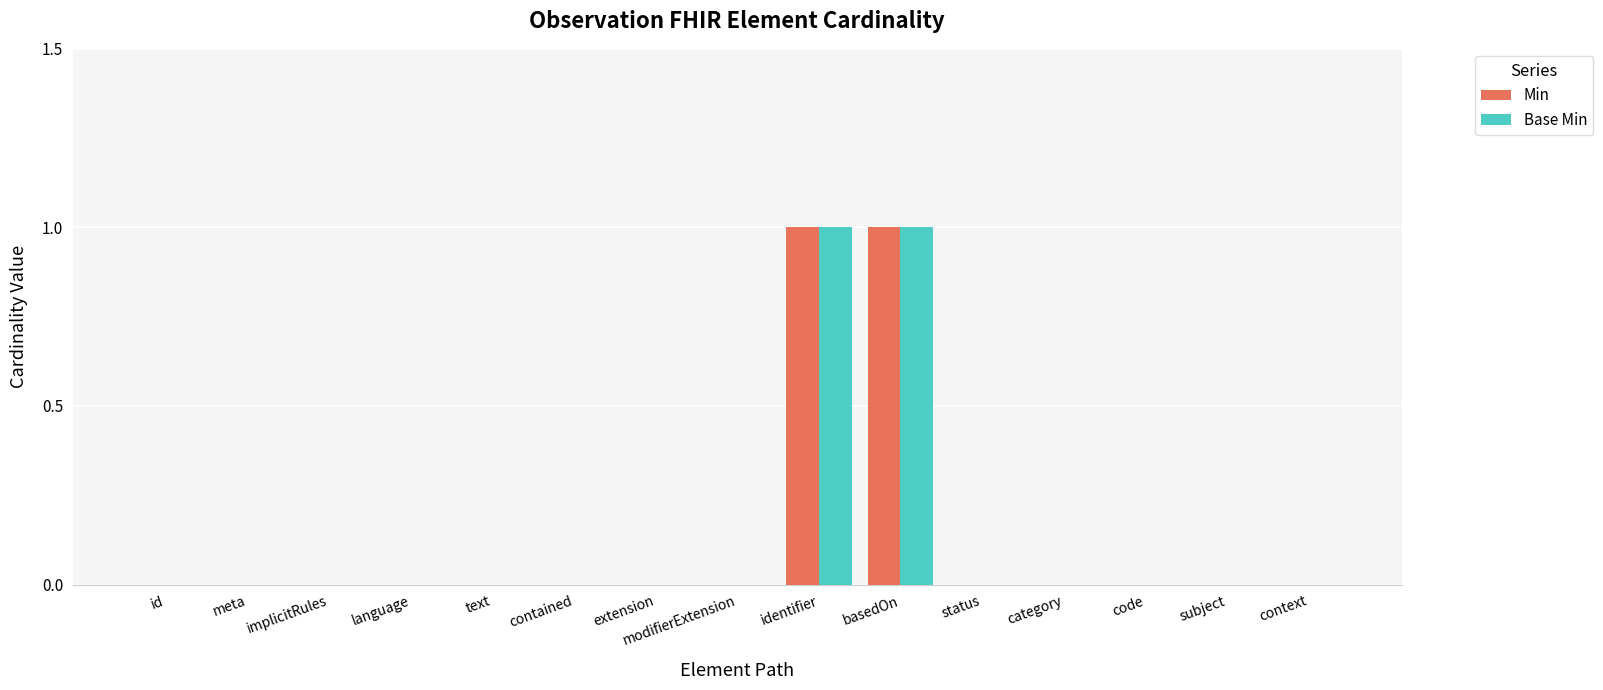

Reading left to right, list all the values displayed in this chart.

Min: id=0	meta=0	implicitRules=0	language=0	text=0	contained=0	extension=0	modifierExtension=0	identifier=1	basedOn=1	status=0	category=0	code=0	subject=0	context=0
Base Min: id=0	meta=0	implicitRules=0	language=0	text=0	contained=0	extension=0	modifierExtension=0	identifier=1	basedOn=1	status=0	category=0	code=0	subject=0	context=0